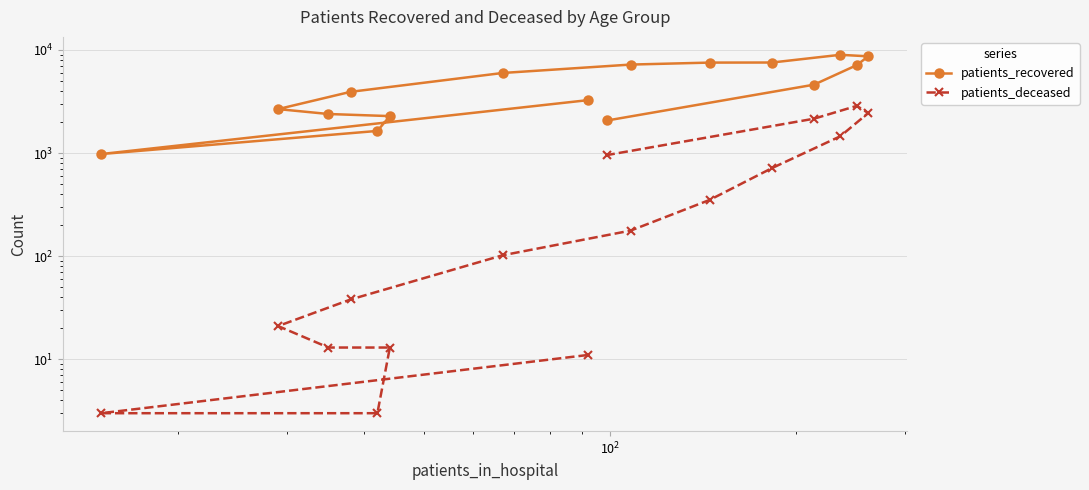

What is the difference between the maximum and minimum values in the patients_deceased series?

2864